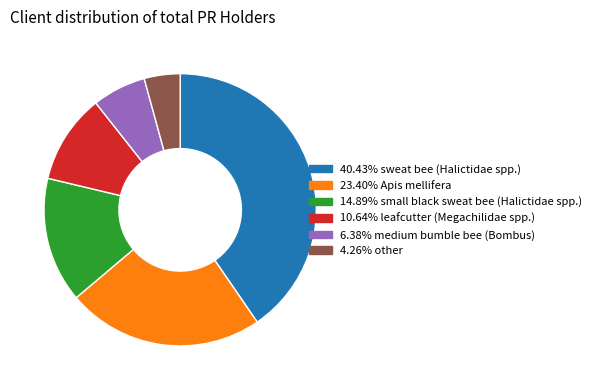

Does any single category account for the majority?

No